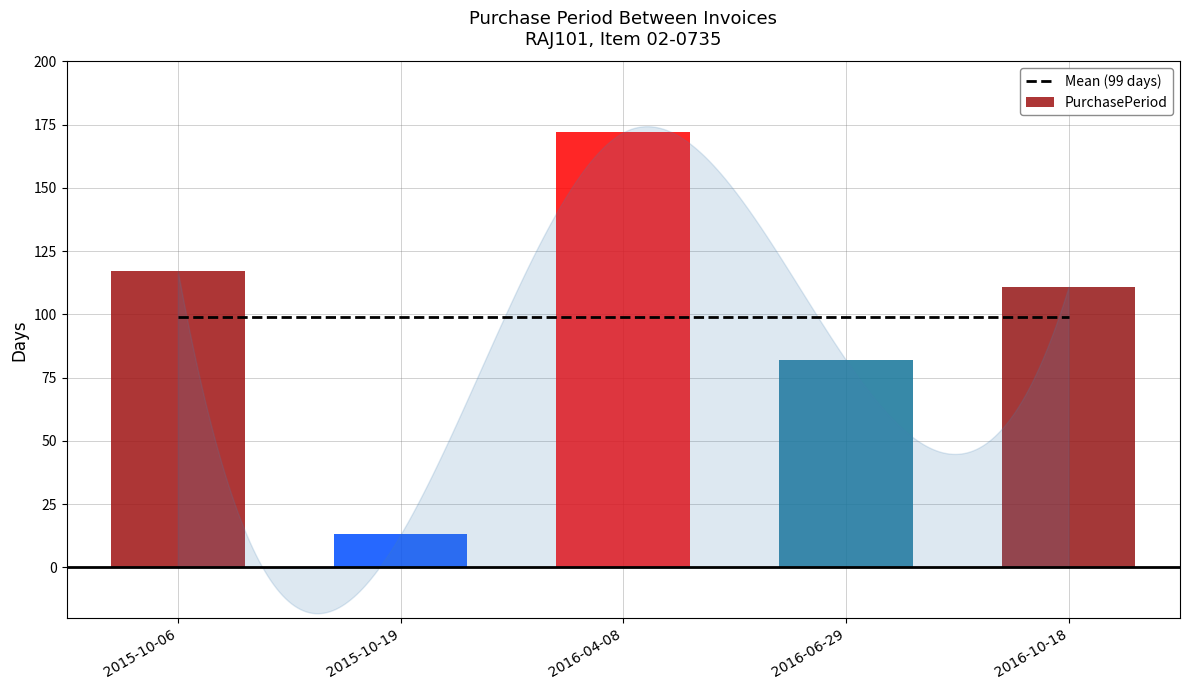

List the series in order of their peak value, lowest first.

Mean (99 days), PurchasePeriod